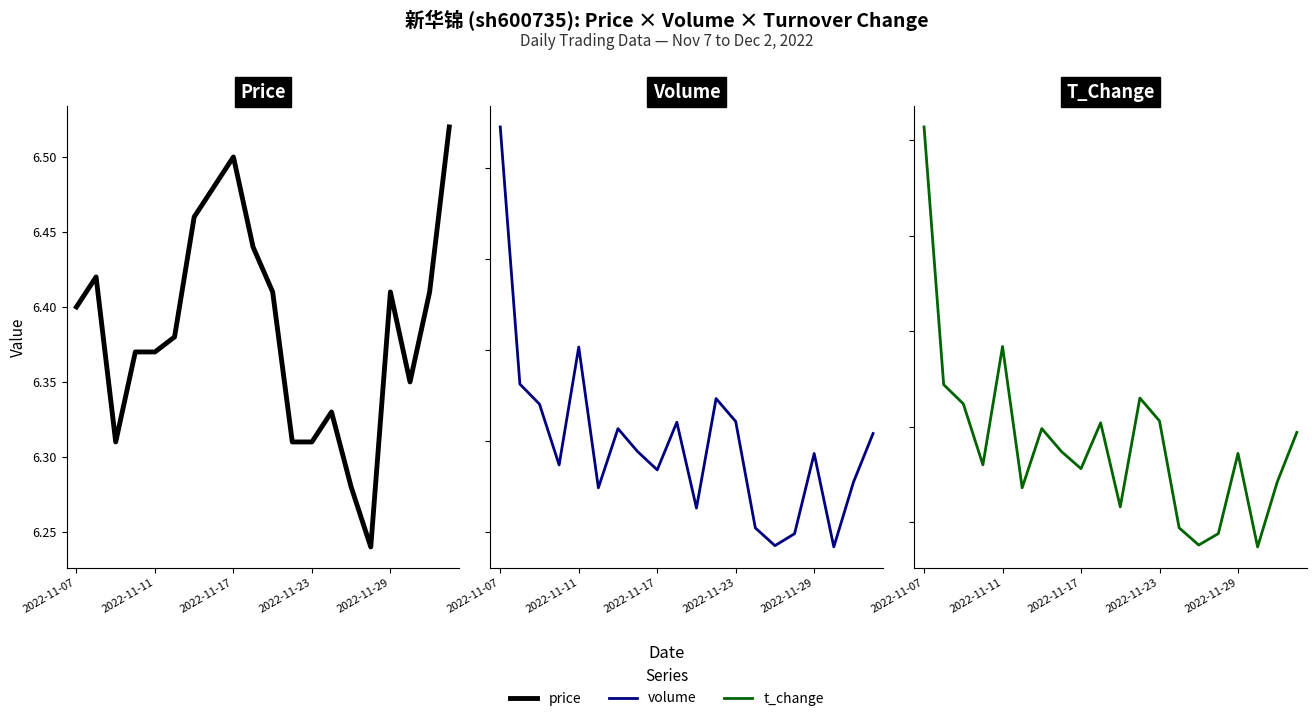

The volume series shows 97615.6 at 7. True or false?

False